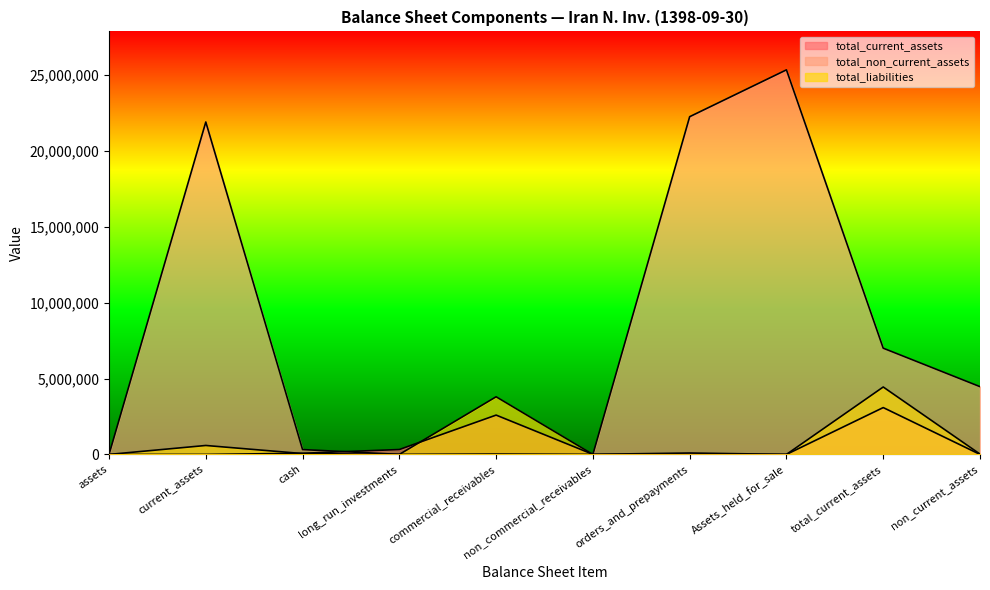

Is it true that total_non_current_assets equals 24904 at commercial_receivables?

True